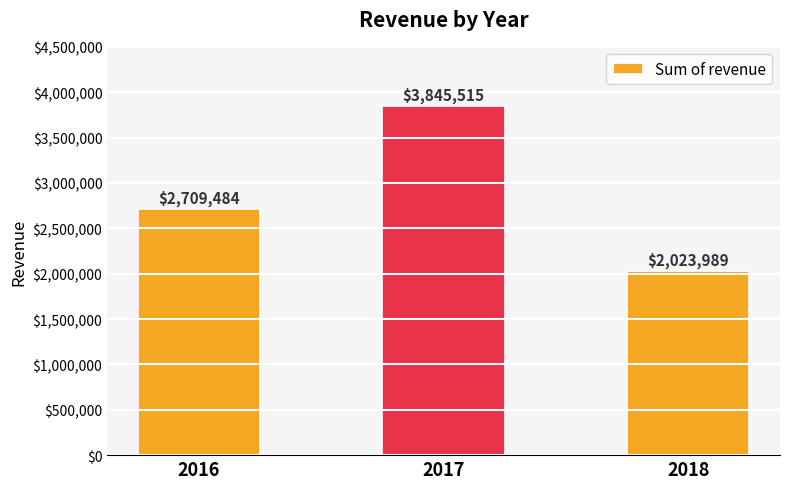

Which label corresponds to the smallest value in the chart?

2018